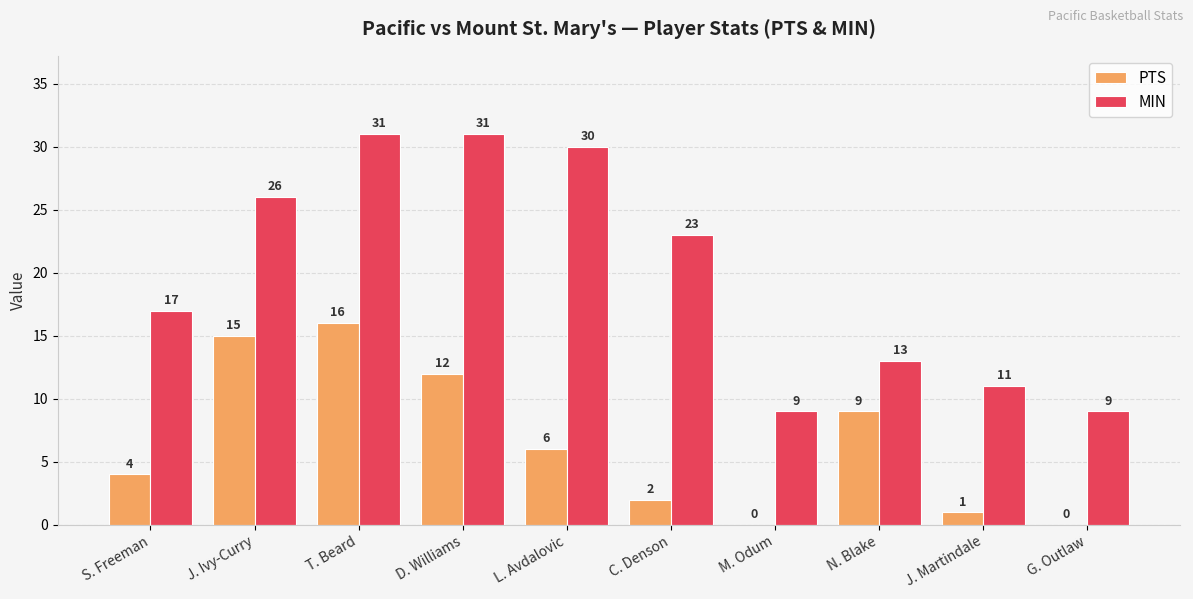

True or false: MIN has a value of 13 at N. Blake.

True